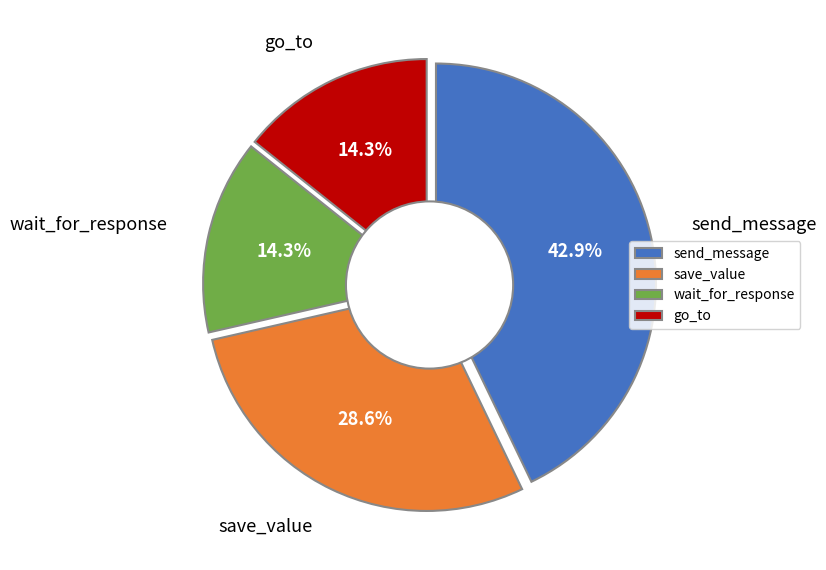

What is the ratio of the value at wait_for_response to the value at go_to?

1.0